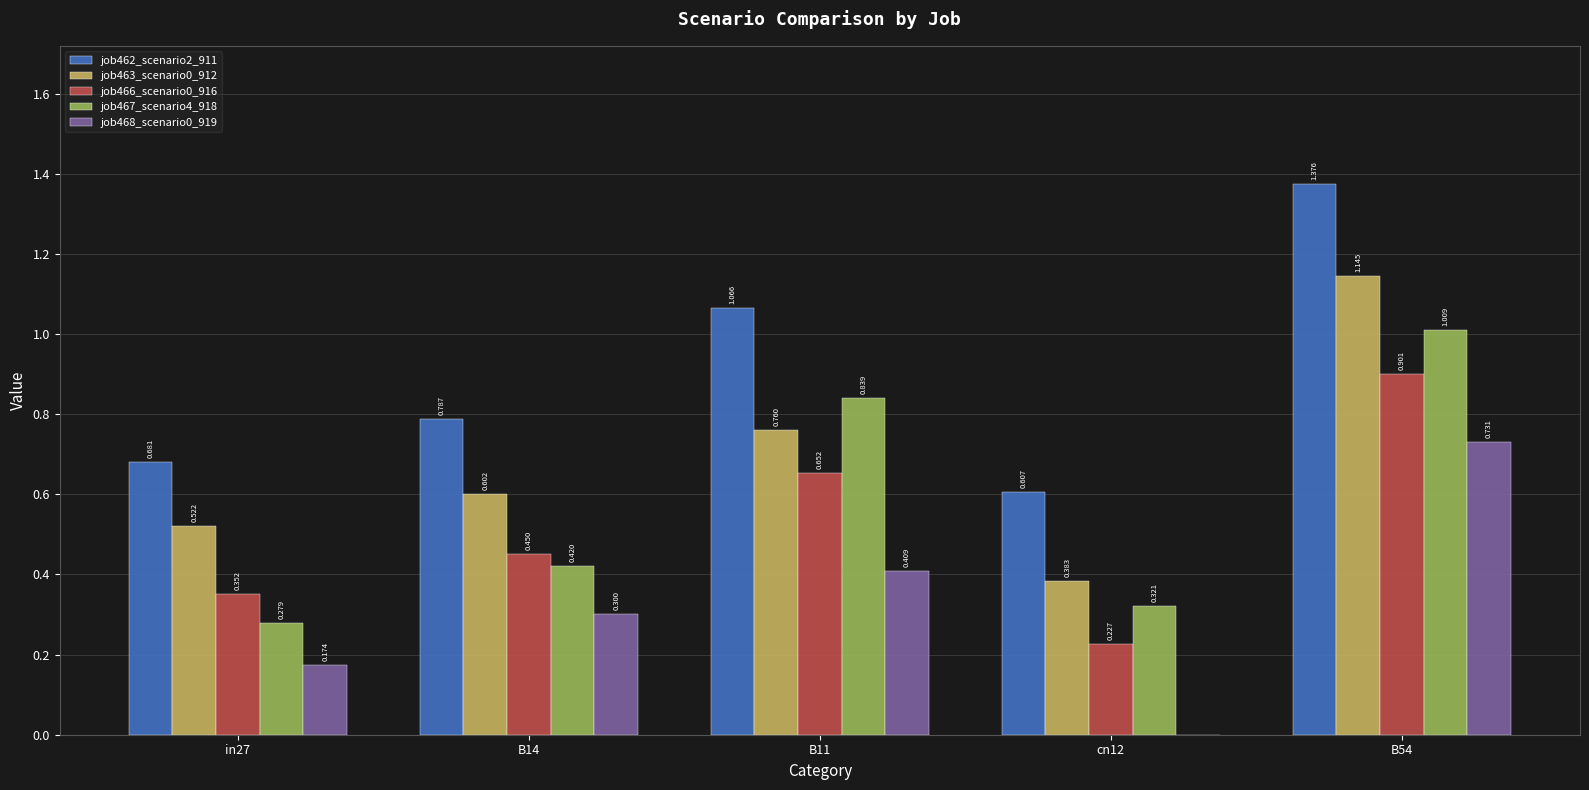

Is the value of job467_scenario4_918 at in27 greater than the value of job468_scenario0_919 at B11?

No